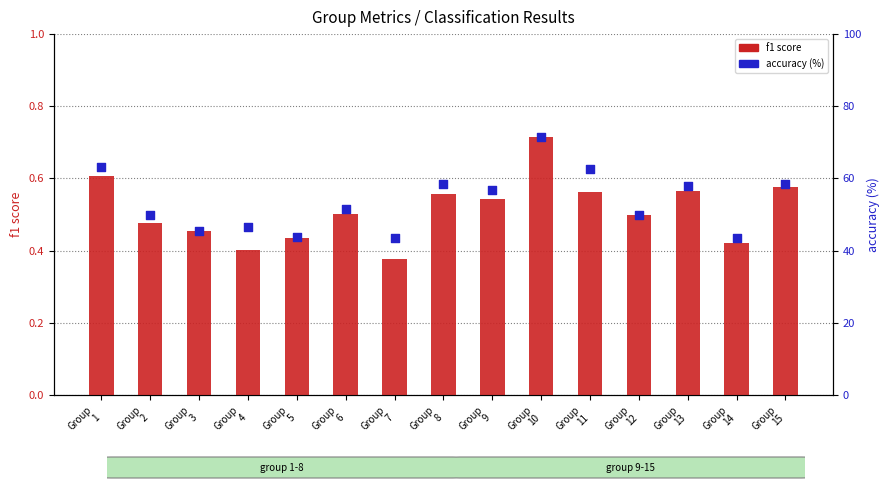

Is the value of accuracy (%) at Group
2 greater than the value of f1 score at Group
14?

Yes